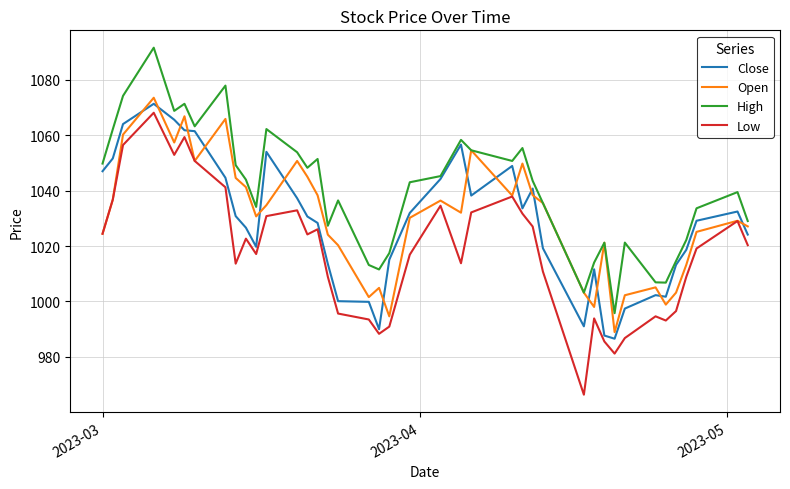

What is the maximum value for High?

1091.6